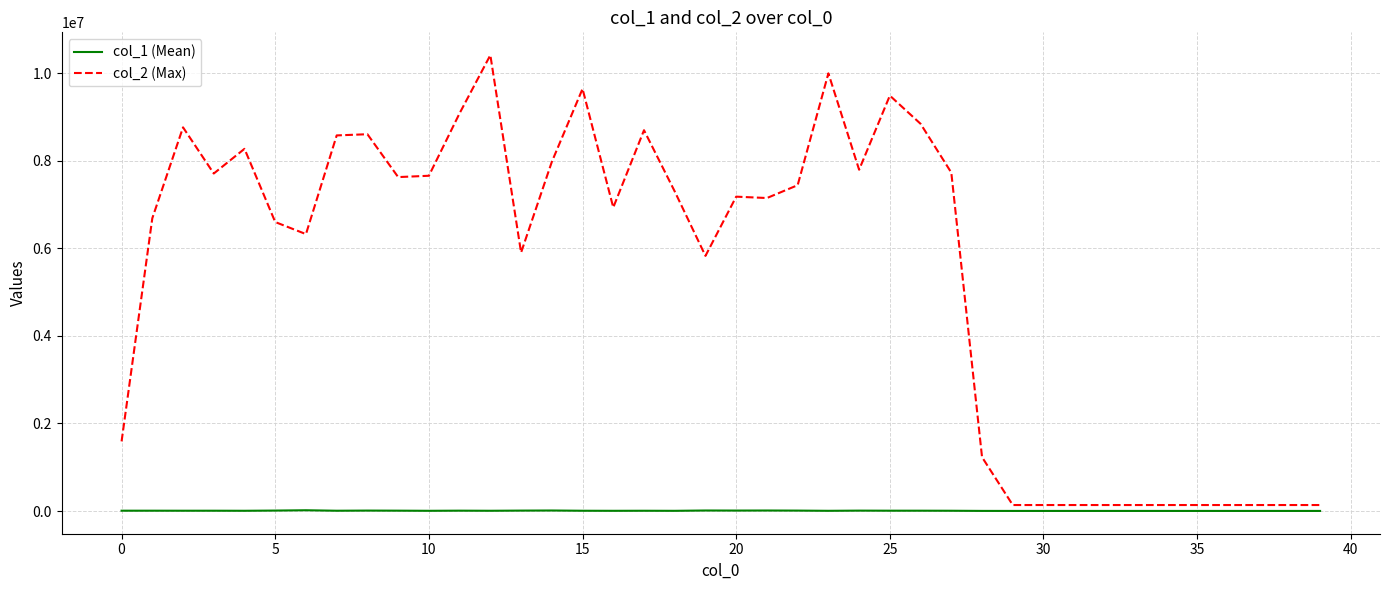

List the series in order of their overall mean, lowest first.

col_1 (Mean), col_2 (Max)